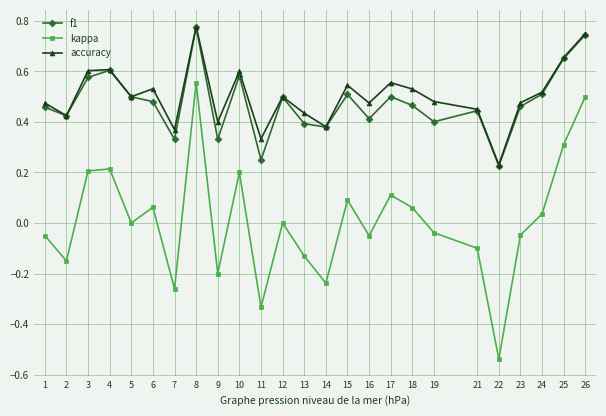

How many lines are shown in the chart?

3